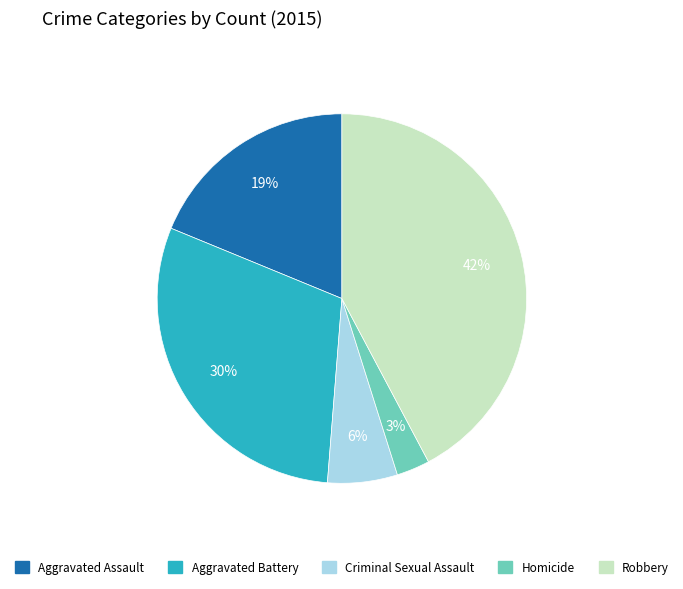

Rank the categories by value from lowest to highest.

Homicide, Criminal Sexual Assault, Aggravated Assault, Aggravated Battery, Robbery